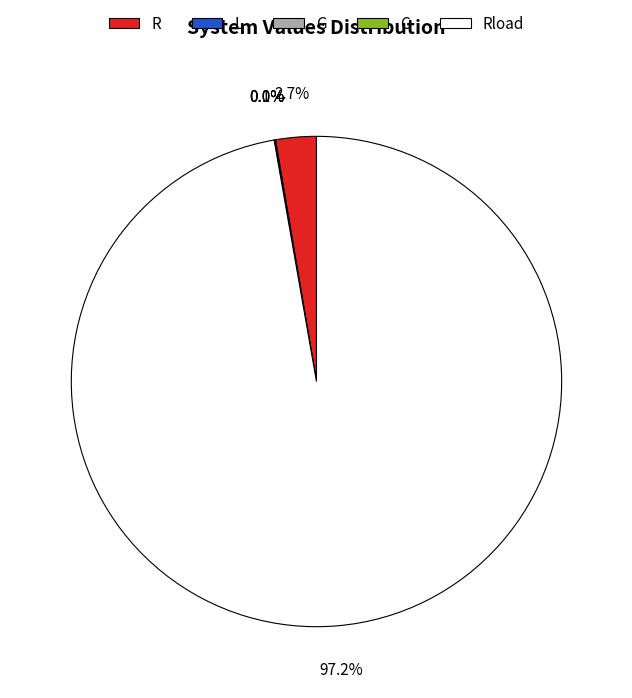

Does any single category account for the majority?

Yes